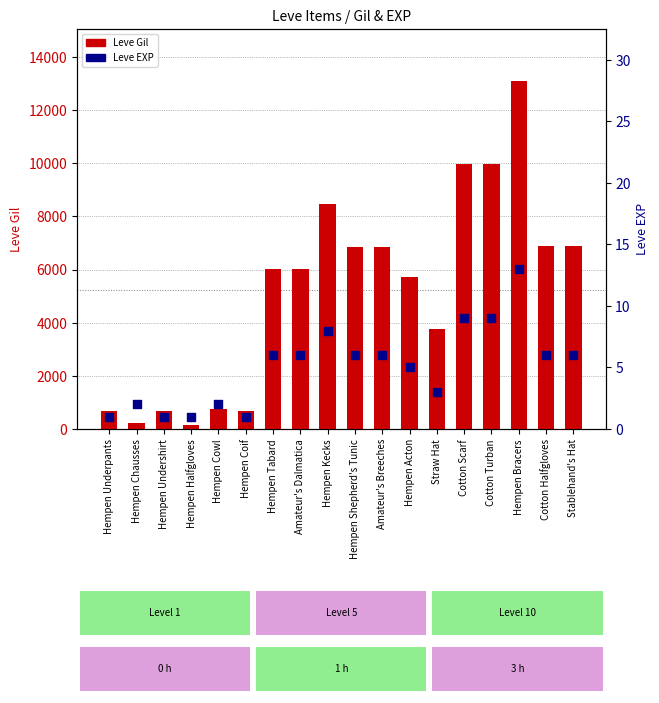

At how many categories does at least one series exceed 2535?

12